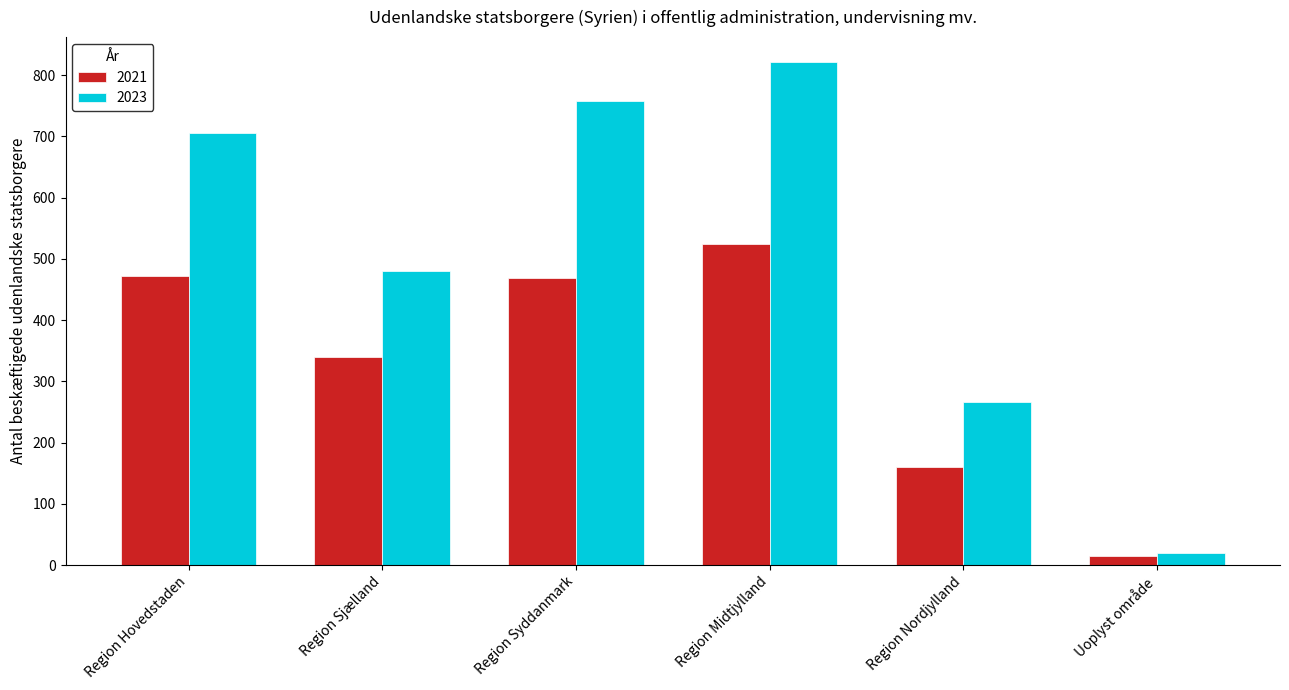

What is the label of the 2nd bar from the right?

Region Nordjylland